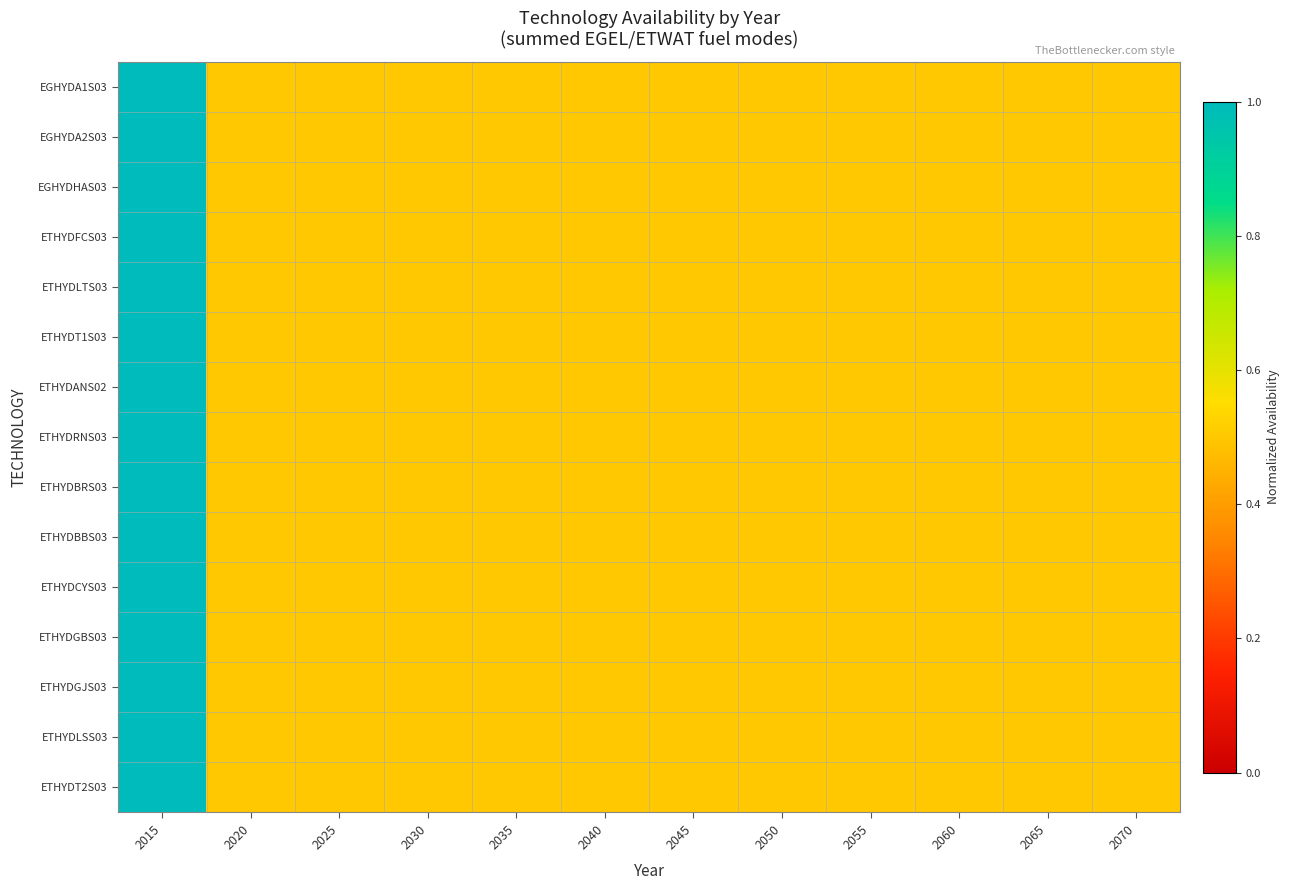

Rank the series by their maximum value, from highest to lowest.

EGHYDA1S03, EGHYDA2S03, EGHYDHAS03, ETHYDFCS03, ETHYDLTS03, ETHYDT1S03, ETHYDANS02, ETHYDRNS03, ETHYDBRS03, ETHYDBBS03, ETHYDCYS03, ETHYDGBS03, ETHYDGJS03, ETHYDLSS03, ETHYDT2S03